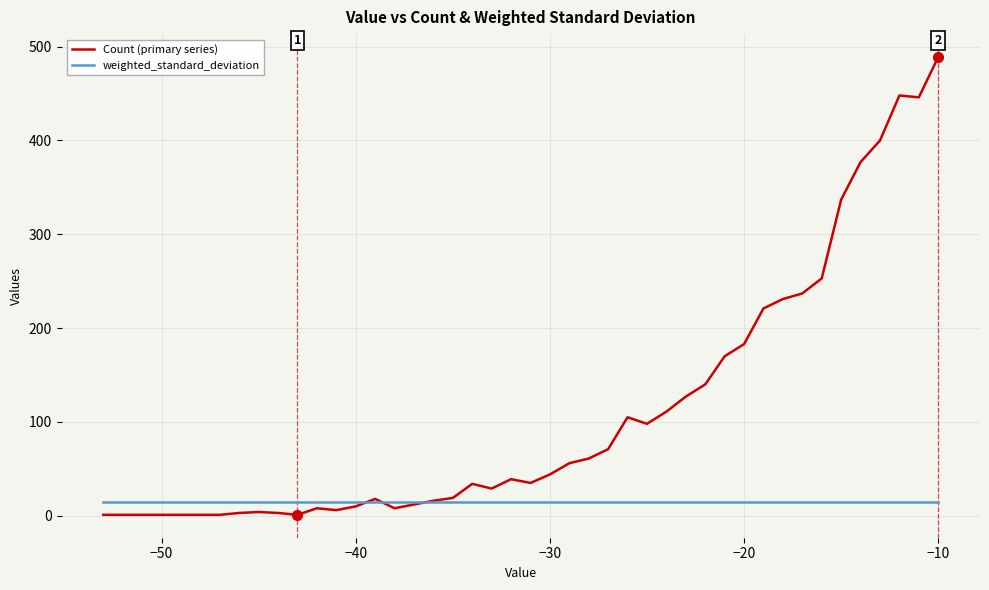

How many categories are shown in the chart?

40